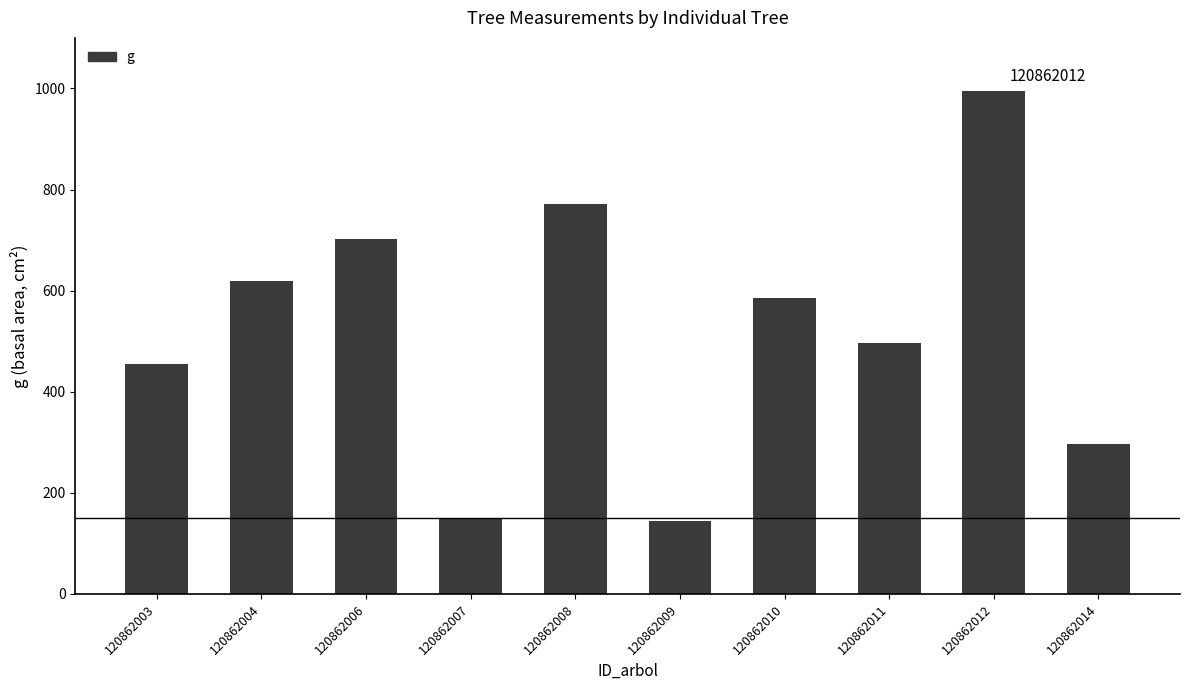

Count the number of values greater than 586.

5